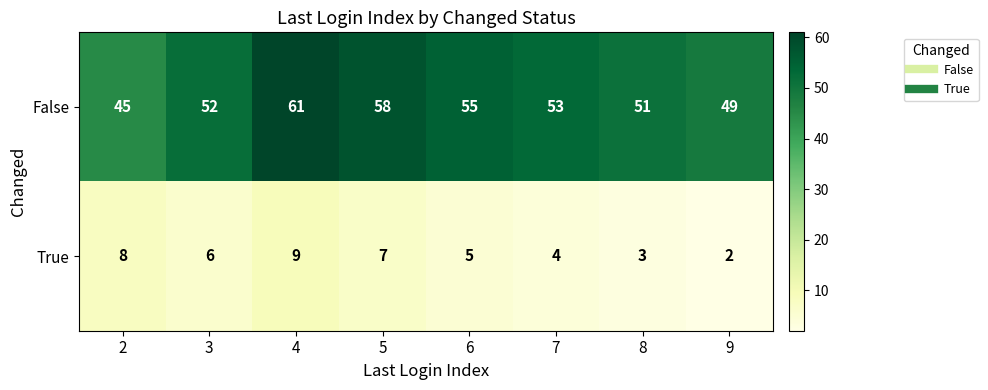

Where is False nearest to the value 53?

7